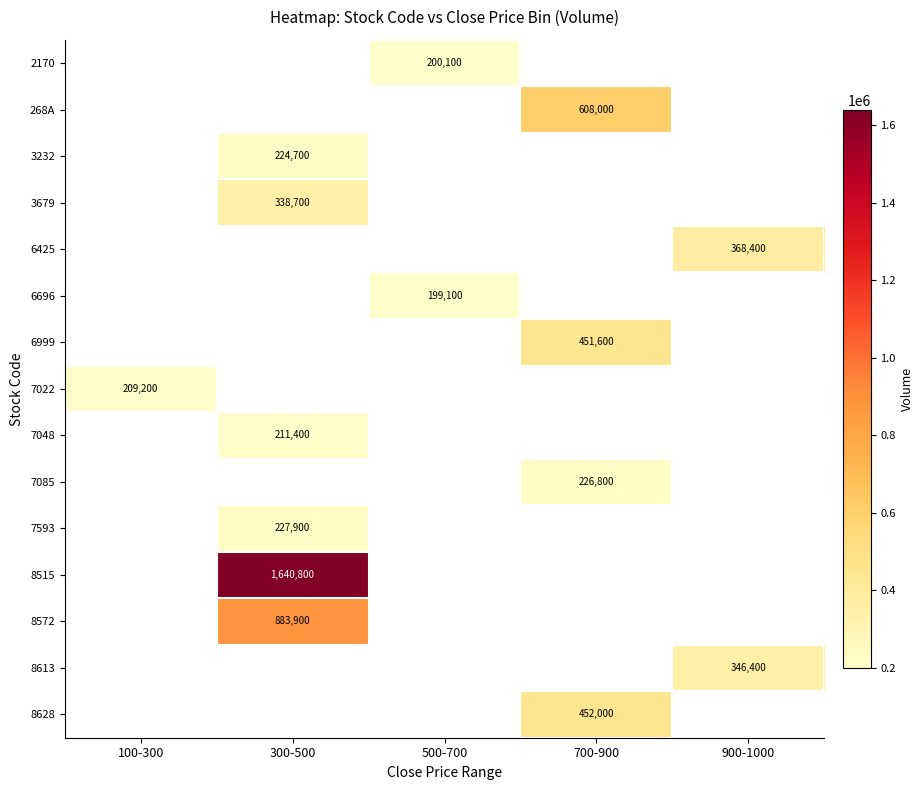

The value of 6999 at 700-900 is 221364. True or false?

False